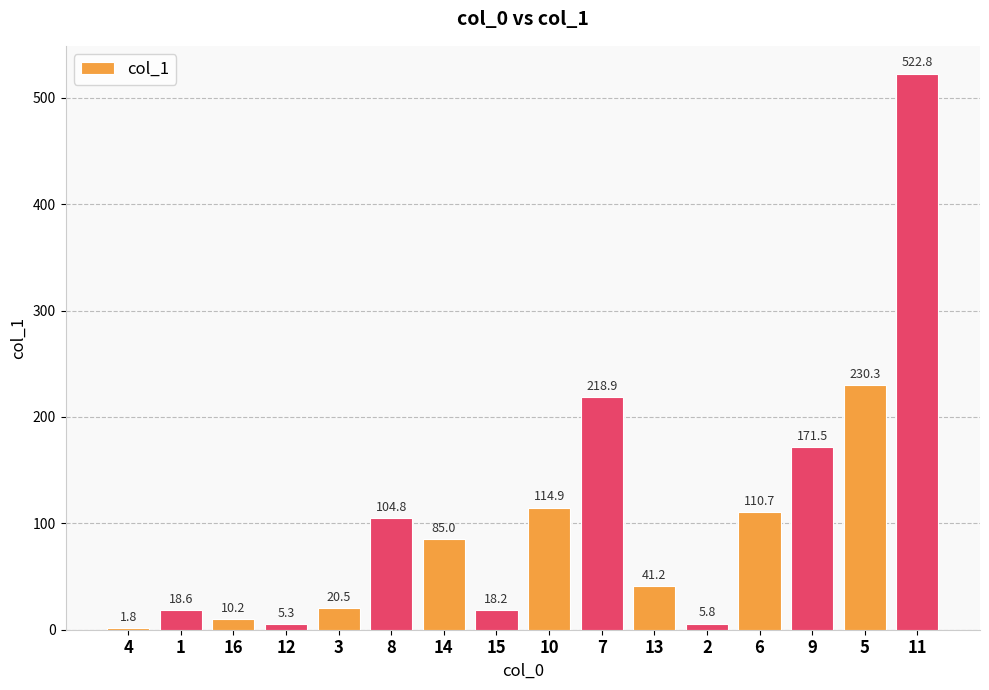

How many bars are there in total?

16